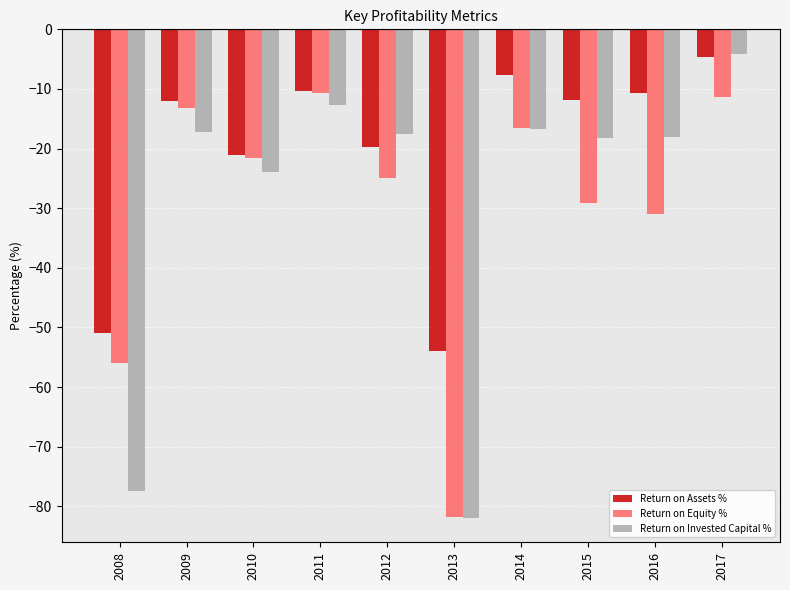

At which category is the sum across all series the highest?

2017